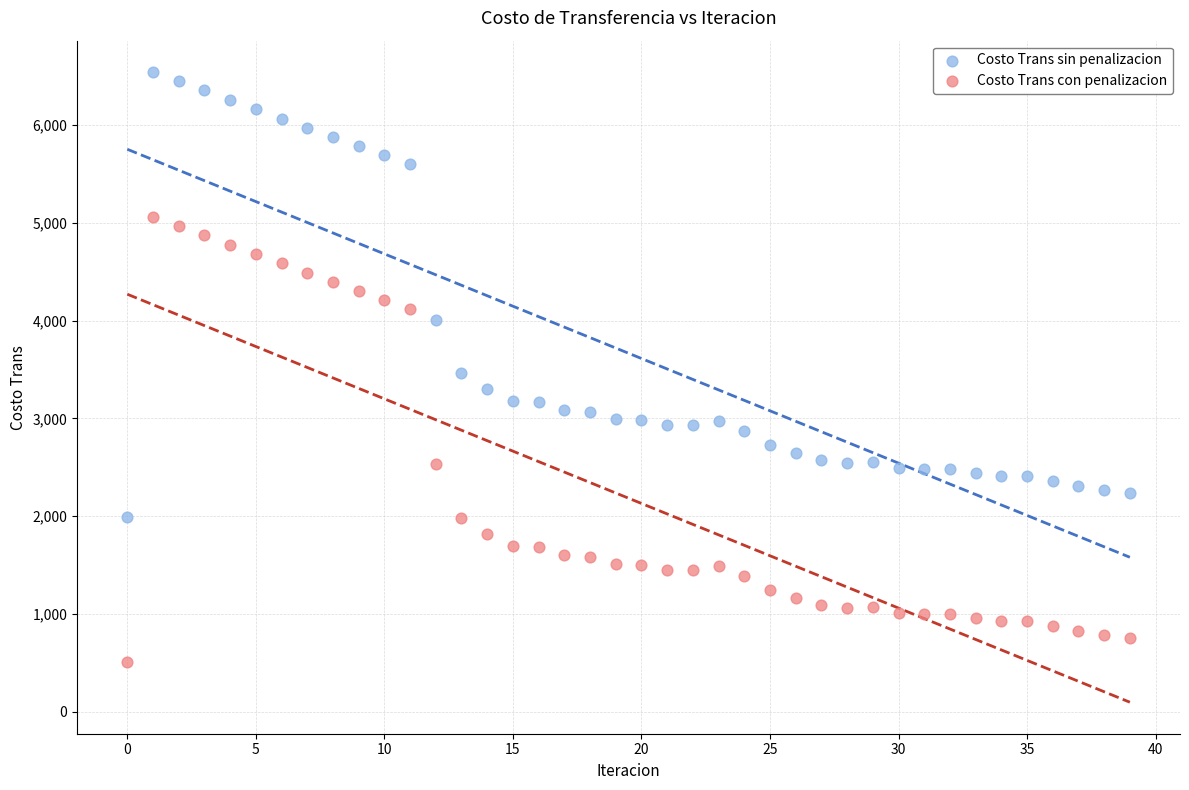

Across all data points, what is the range of Y values (max minus min)?

6033.1